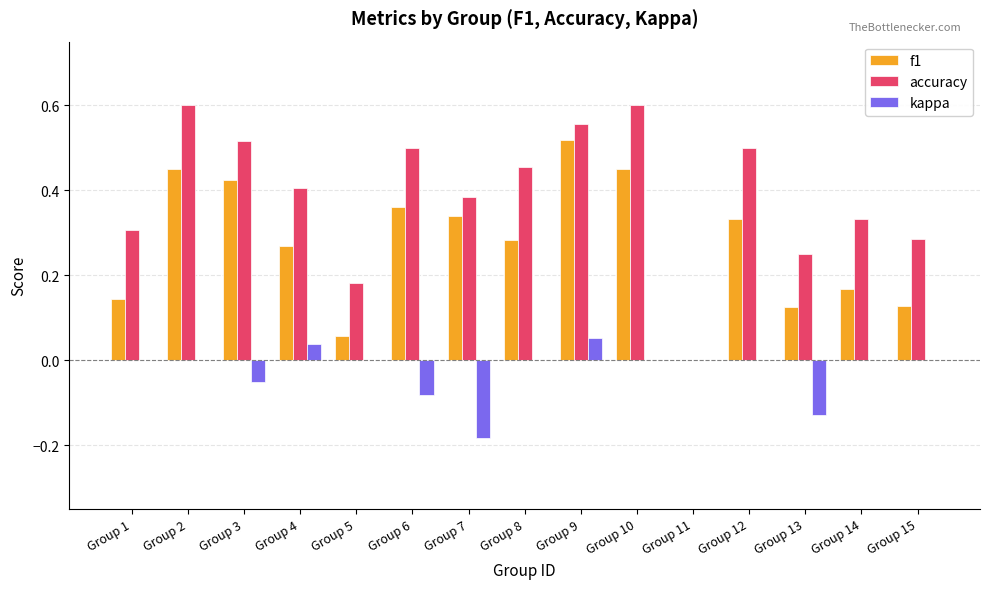

How many values in accuracy are above zero?

14